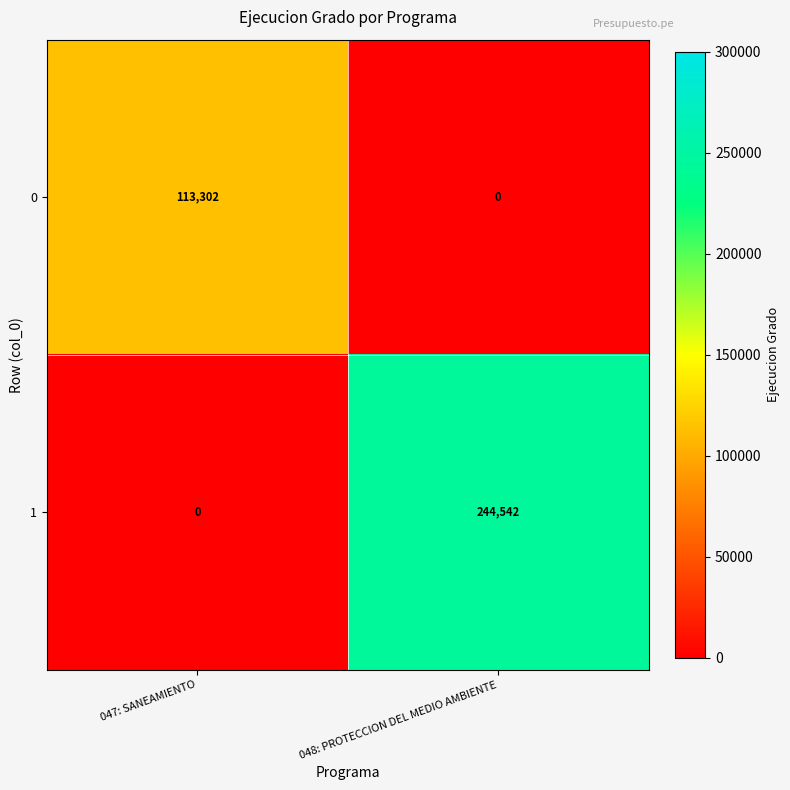

Rank the series by their maximum value, from lowest to highest.

0, 1